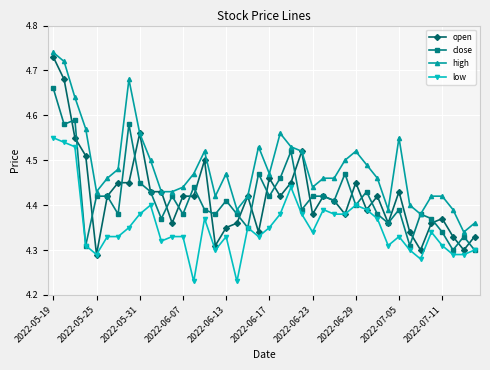

True or false: low and high intersect in this chart.

False